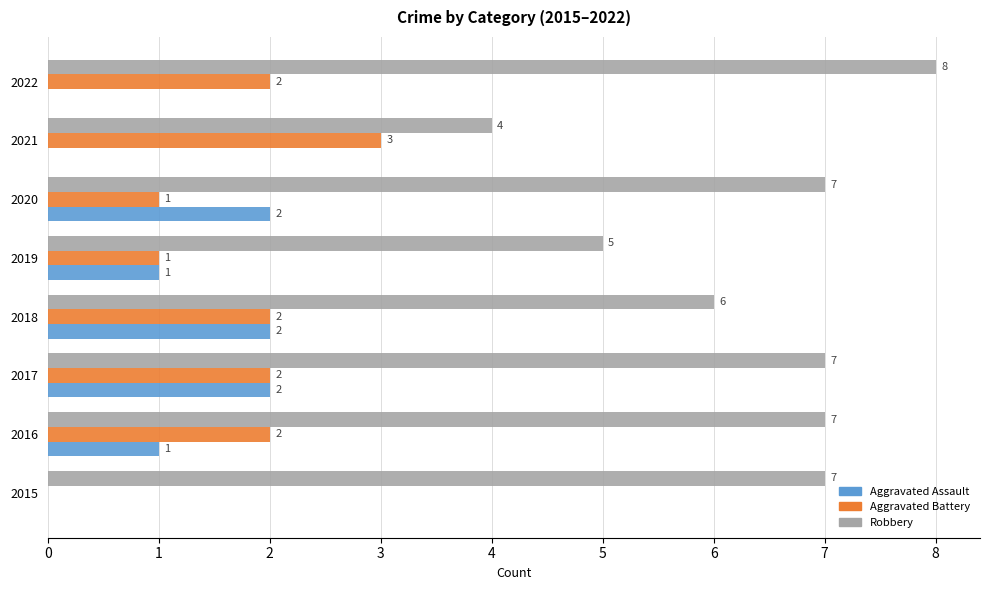

What is the sum of all Robbery values?

51